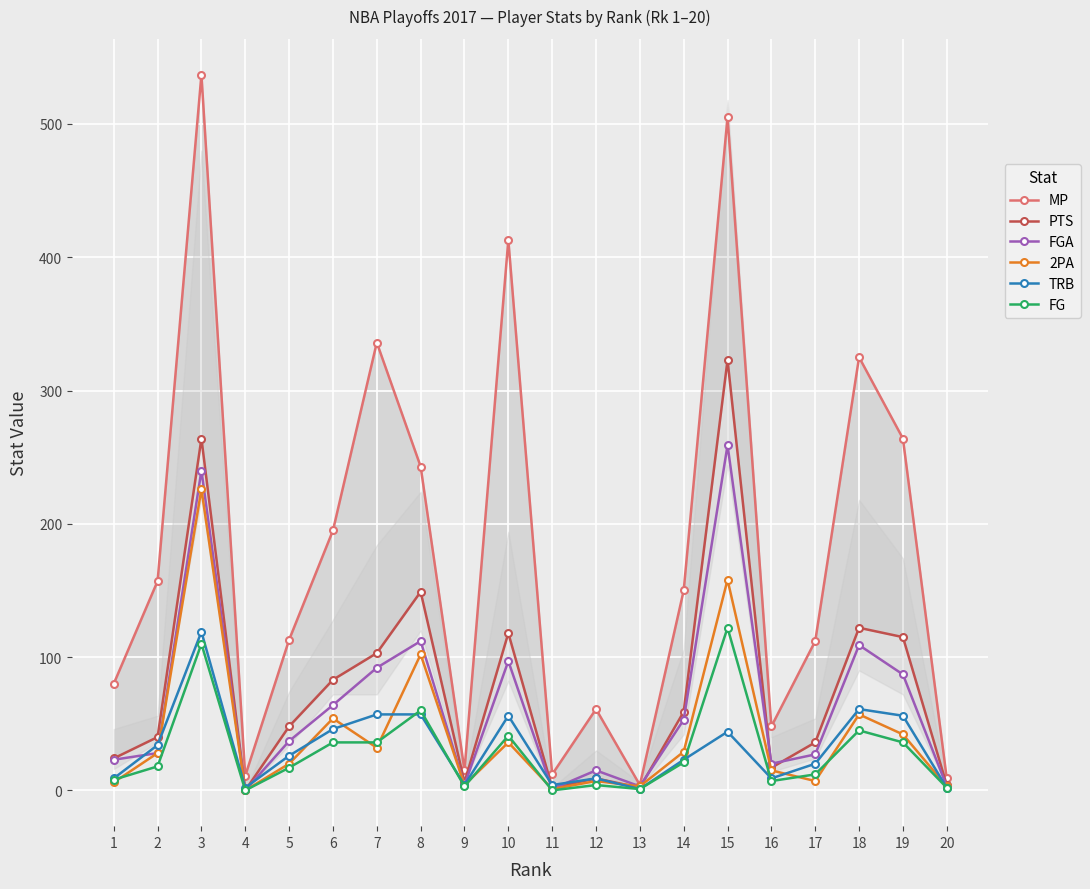

What is the maximum value shown in the chart?

537